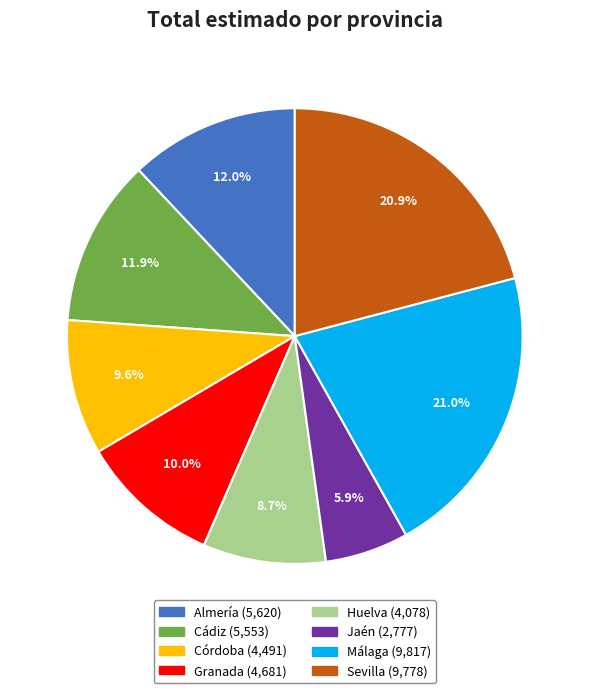

How many segments does this pie chart have?

8